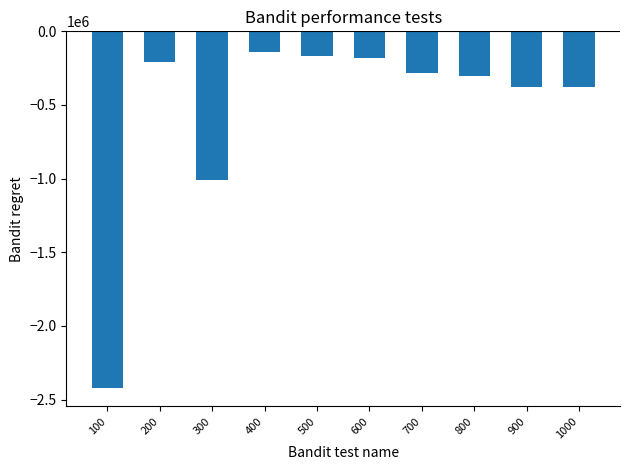

What is the value of the 1st bar from the left?

-2424728